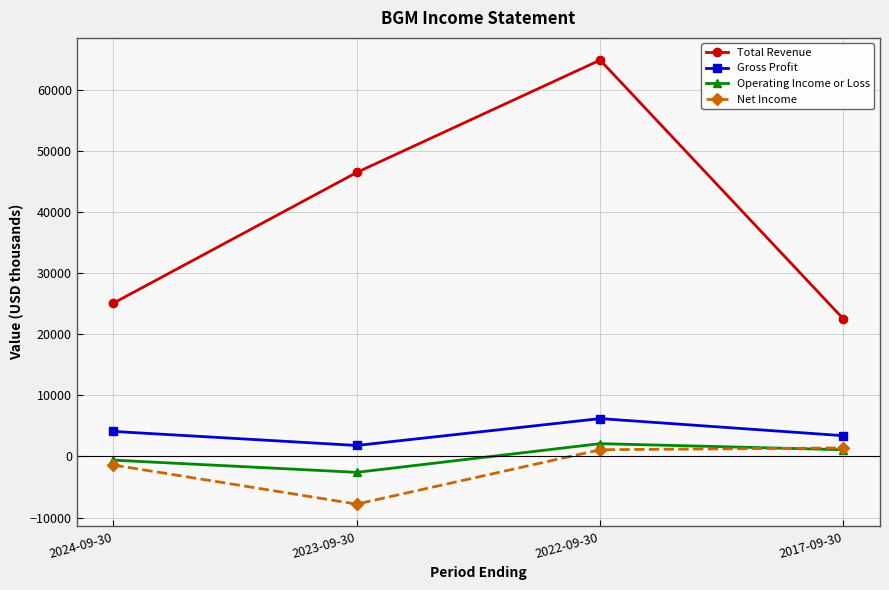

Does the chart have visible grid lines?

Yes